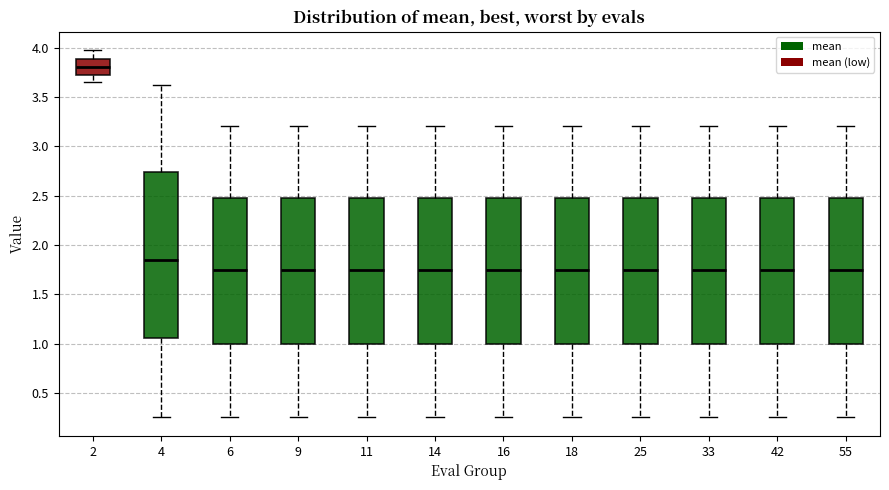

Reading left to right, transcribe this box plot: for each box, give where its median line is, the range the box spans, and where its two whiskers end, as read against the y-axis. The values are not printed on the chart, so give them approximately, as read against the axis.

2: median 3.80, box 3.75 to 3.90, whiskers 3.65 to 4.00
4: median 1.85, box 1.05 to 2.75, whiskers 0.25 to 3.60
6: median 1.75, box 1.00 to 2.50, whiskers 0.25 to 3.20
9: median 1.75, box 1.00 to 2.50, whiskers 0.25 to 3.20
11: median 1.75, box 1.00 to 2.50, whiskers 0.25 to 3.20
14: median 1.75, box 1.00 to 2.50, whiskers 0.25 to 3.20
16: median 1.75, box 1.00 to 2.50, whiskers 0.25 to 3.20
18: median 1.75, box 1.00 to 2.50, whiskers 0.25 to 3.20
25: median 1.75, box 1.00 to 2.50, whiskers 0.25 to 3.20
33: median 1.75, box 1.00 to 2.50, whiskers 0.25 to 3.20
42: median 1.75, box 1.00 to 2.50, whiskers 0.25 to 3.20
55: median 1.75, box 1.00 to 2.50, whiskers 0.25 to 3.20